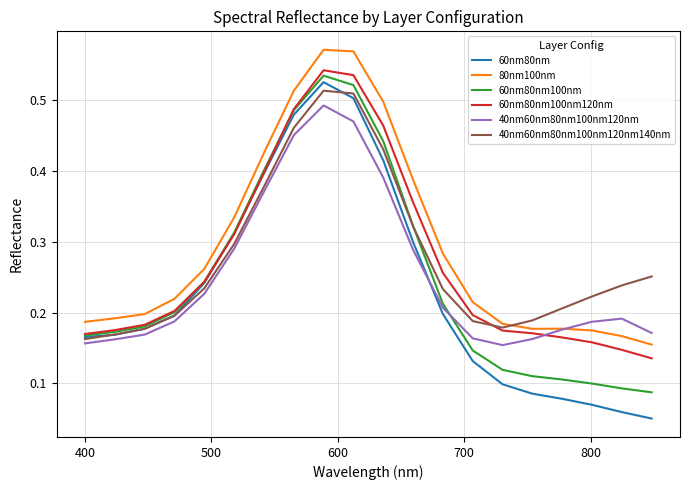

Count the 40nm60nm80nm100nm120nm140nm values in the range 0 to 1.

20